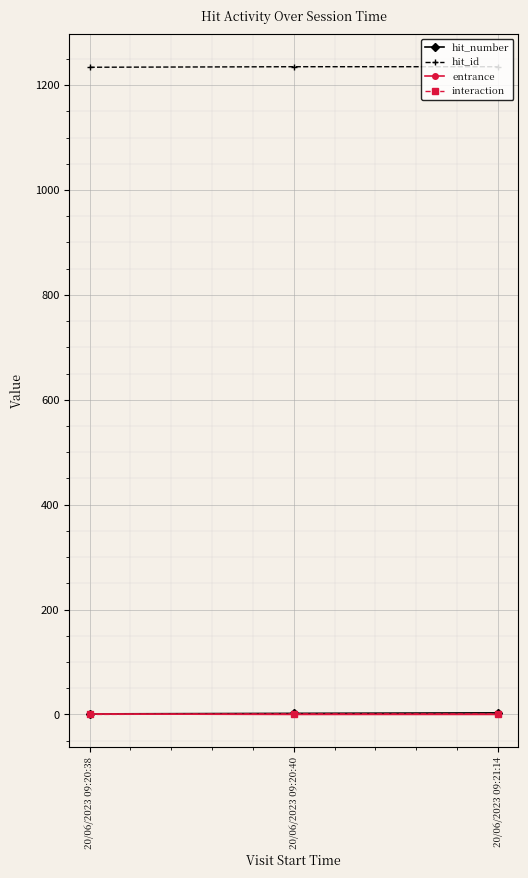

What is the value of the hit_id point at the 3rd from the left?

1235